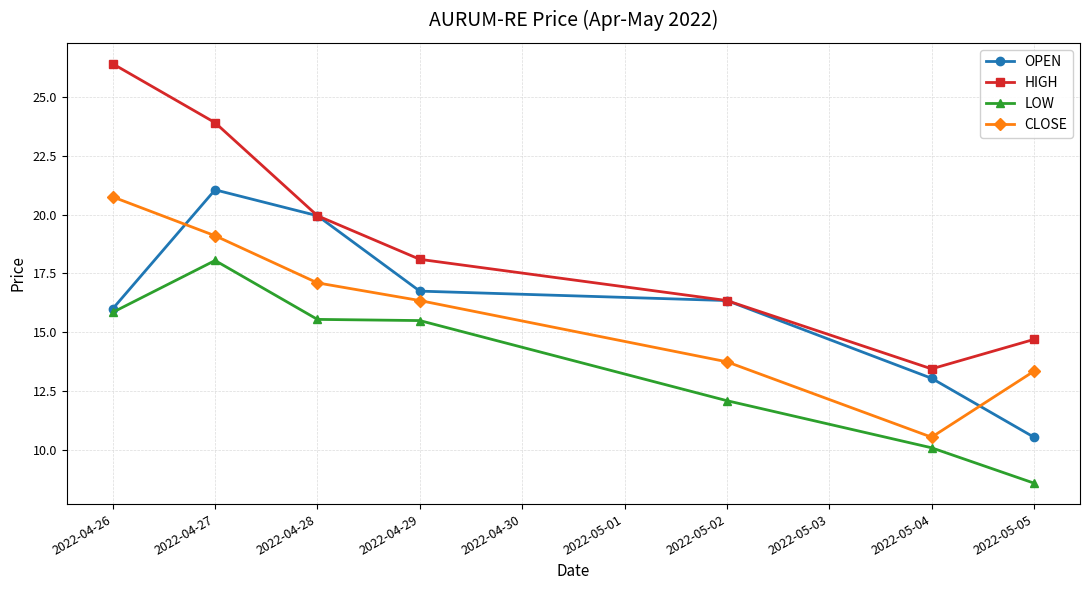

What is the sum of the CLOSE values at 2022-04-28 and 2022-05-02?

30.9